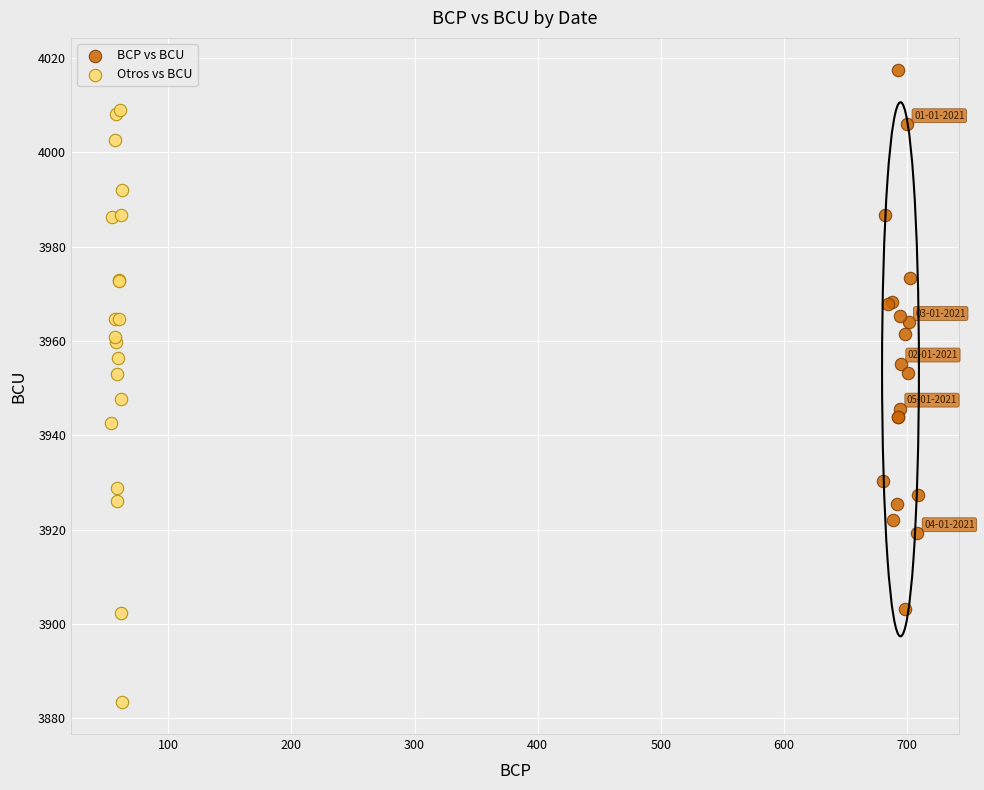

Which series has the largest Y range (max minus min)?

Otros vs BCU